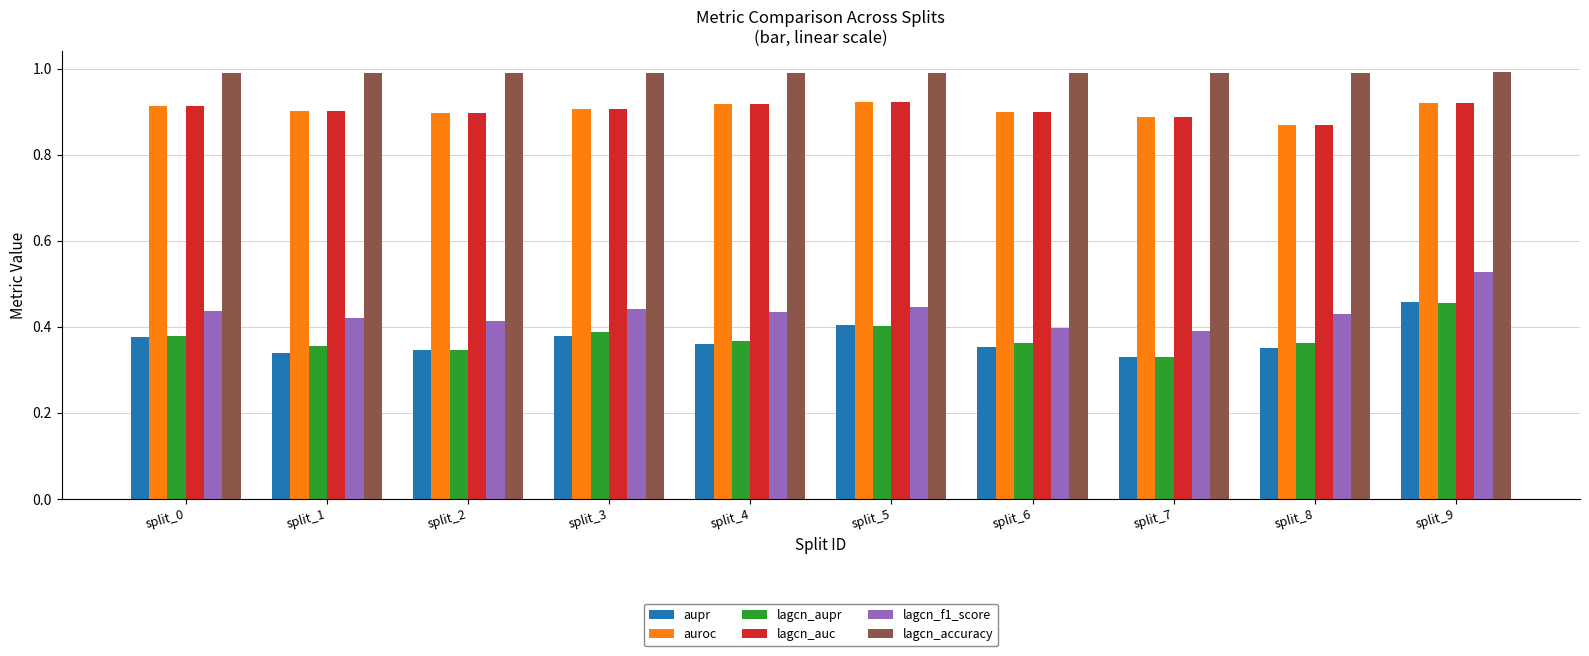

Between split_0 and split_9, which series saw the biggest shift?

lagcn_f1_score